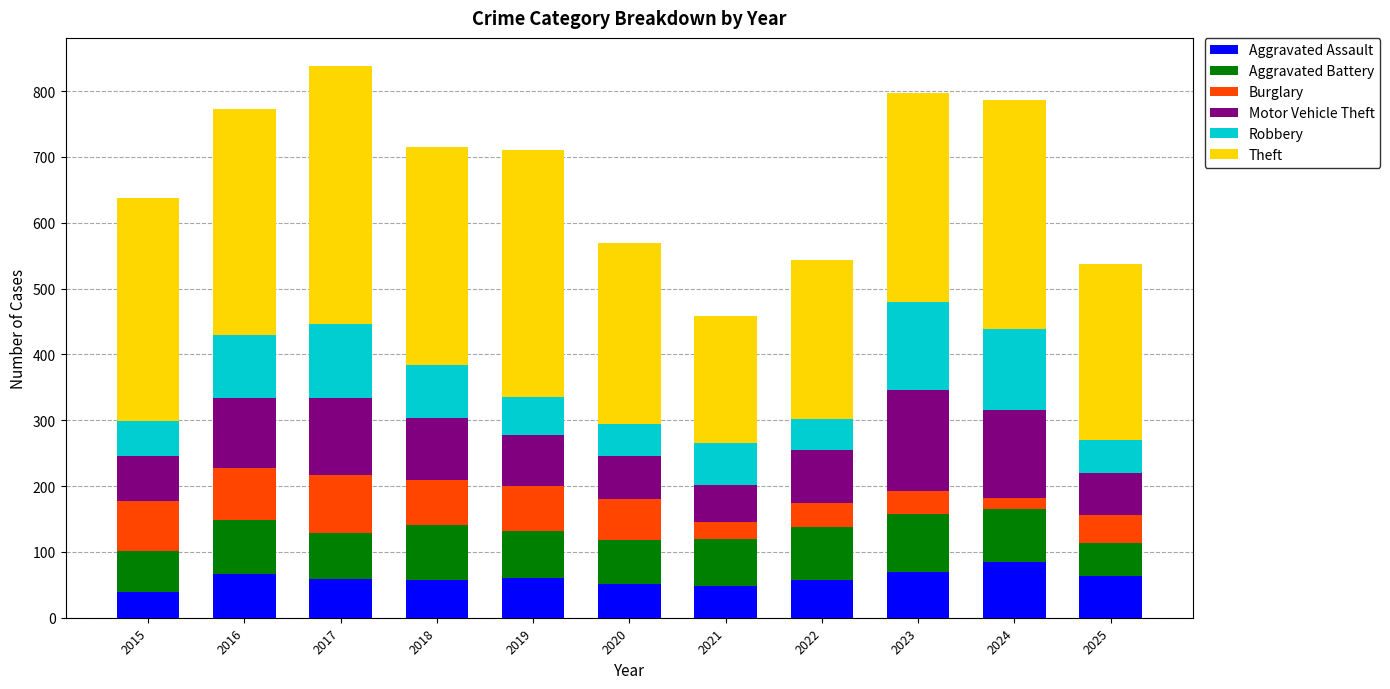

What is the total value across all series at 2021?

458